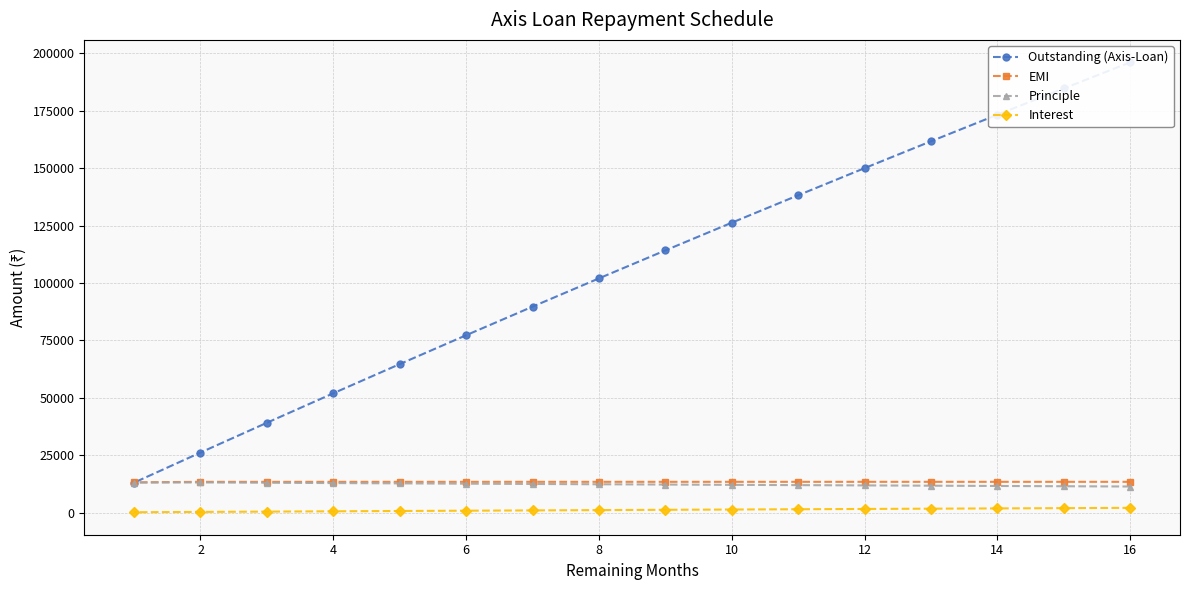

What is the sum of all Principle values?

196082